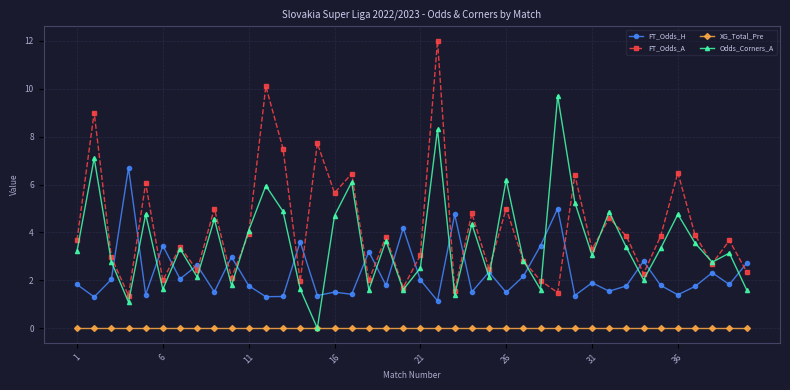

True or false: FT_Odds_H and FT_Odds_A cross at least once.

True